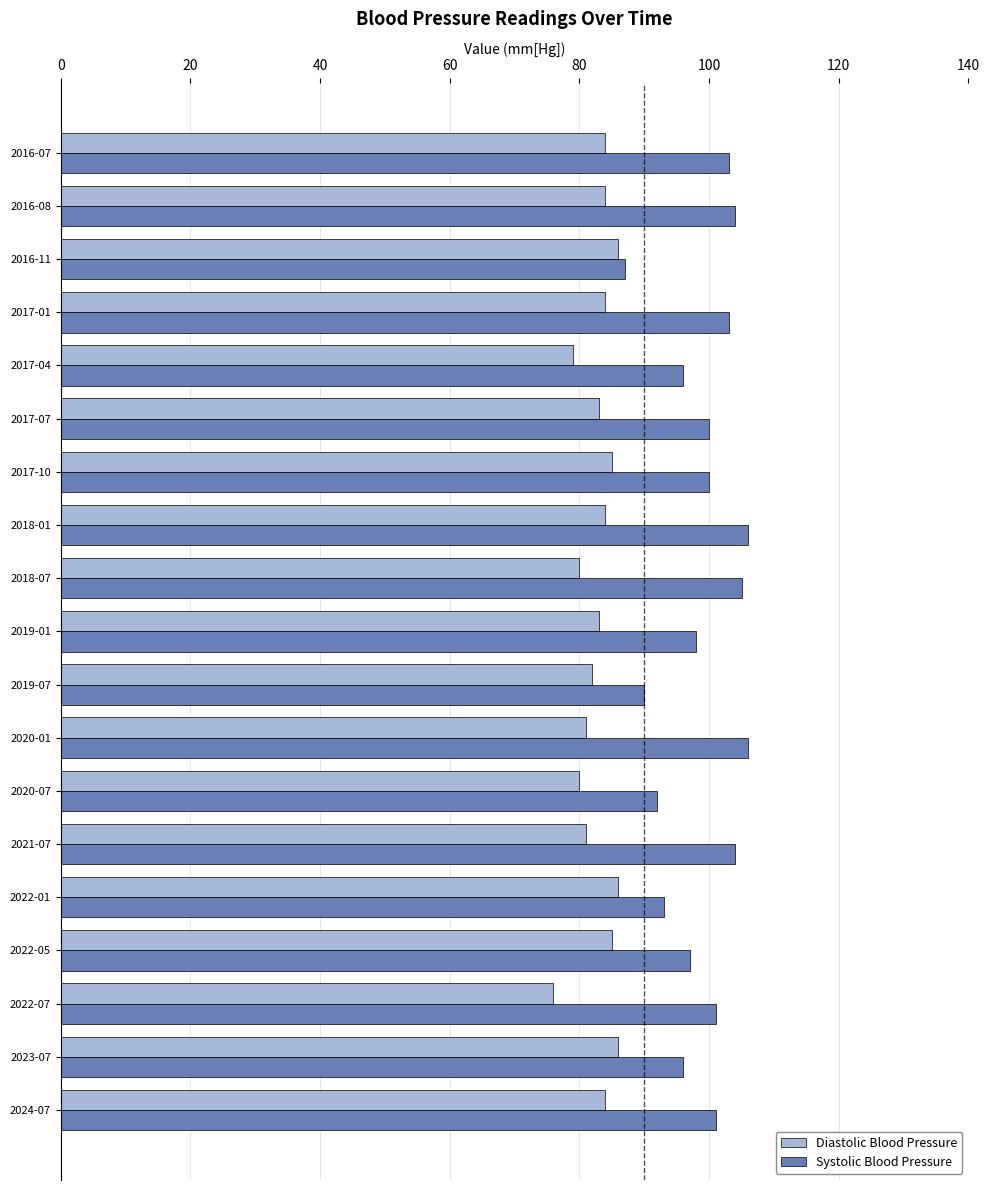

True or false: Systolic Blood Pressure has a value of 100 at 2017-10.

True